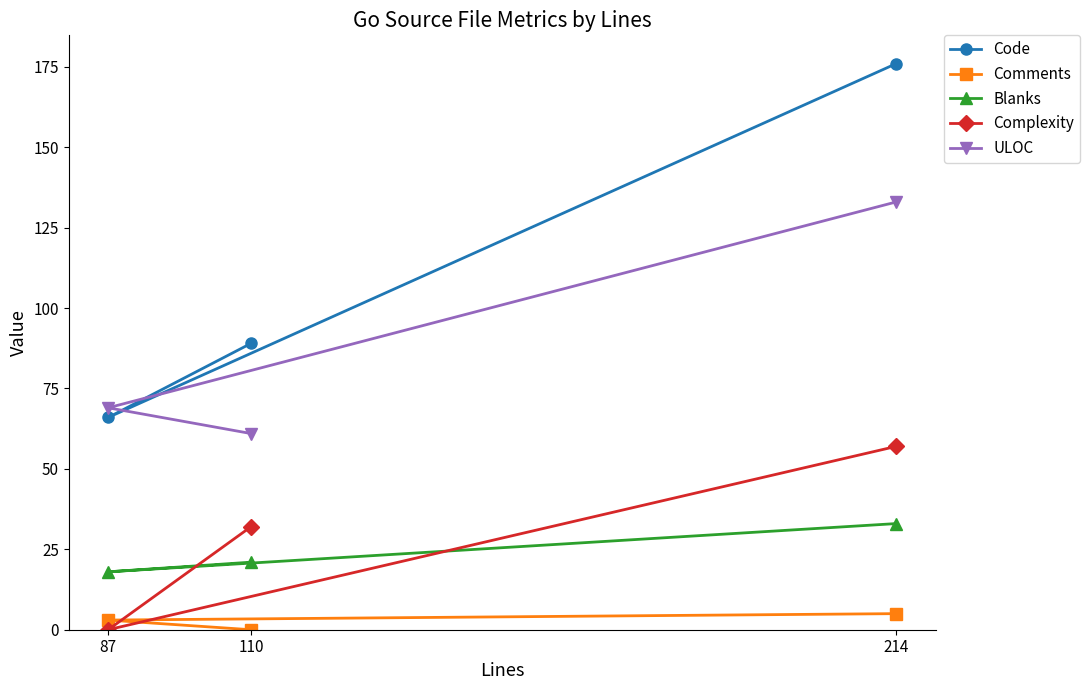

At how many categories does at least one series exceed 63?

3